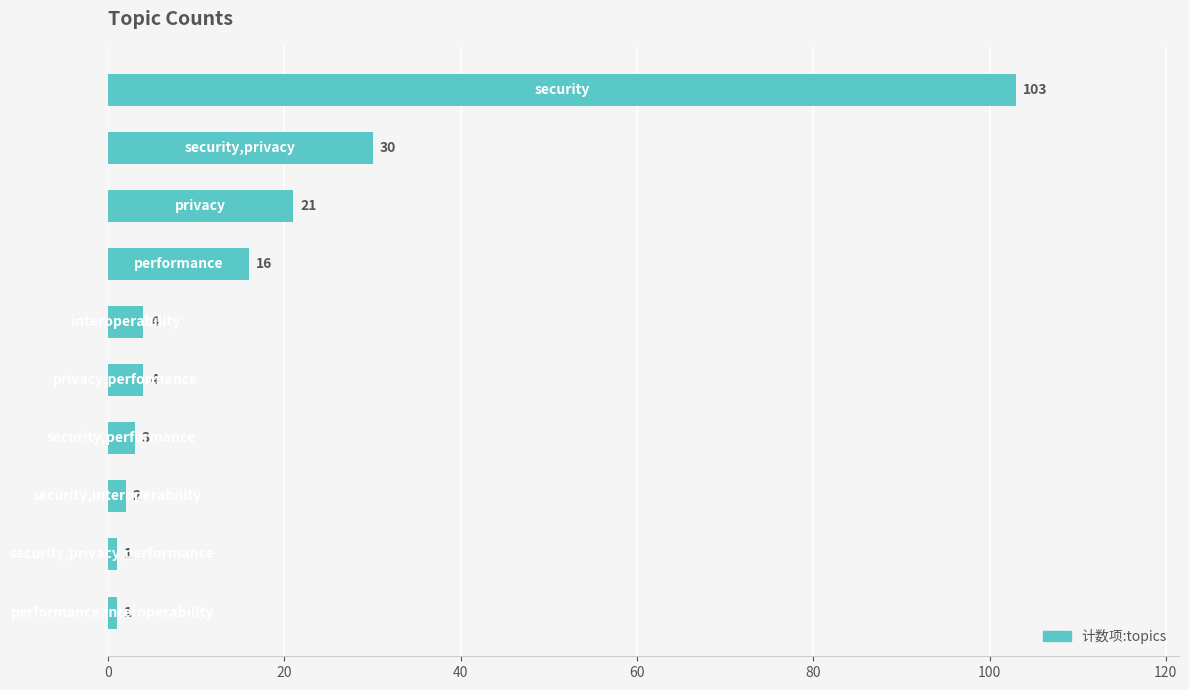

What is the value of the 9th bar from the top?

1